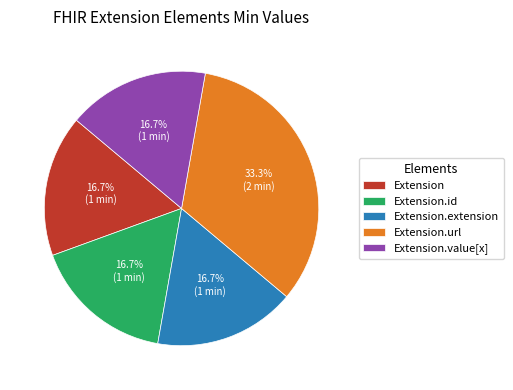

What percentage is NOT represented by Extension.url?

66.7%